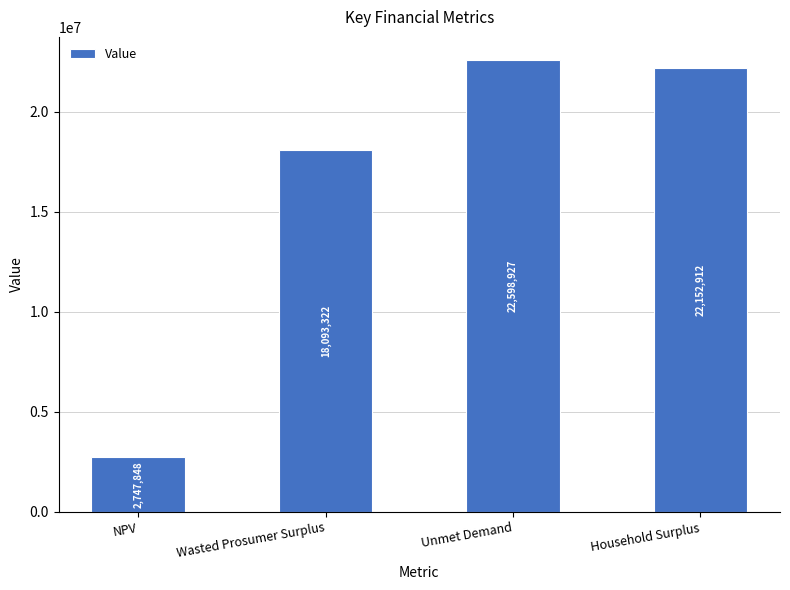

Where does the data first go above 22152912?

Unmet Demand